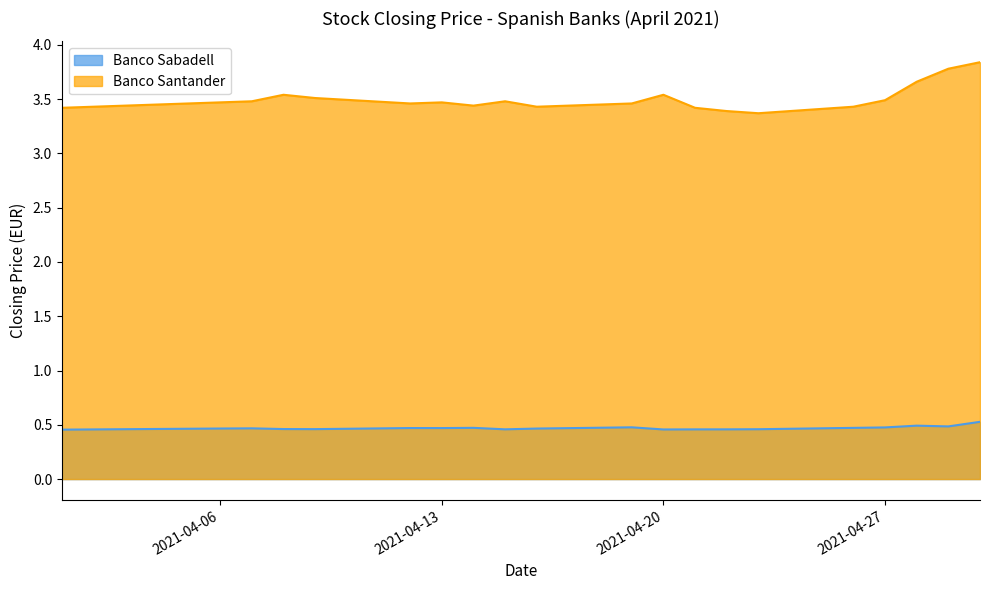

True or false: Banco Santander and Banco Sabadell cross at least once.

False